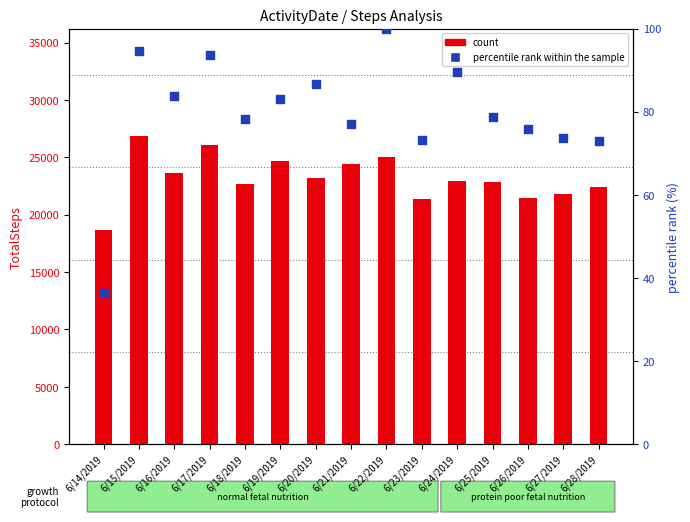

Which series contains the lowest Y value?

percentile rank within the sample